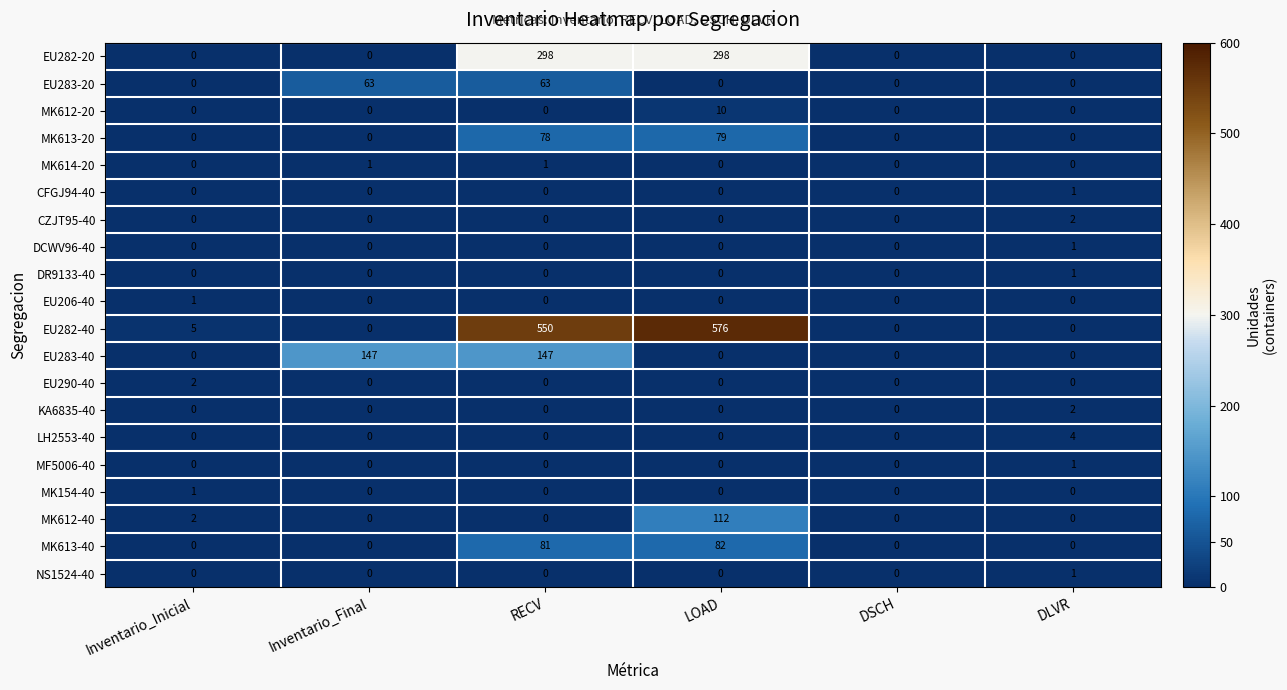

Which category has the highest value across all series?

LOAD